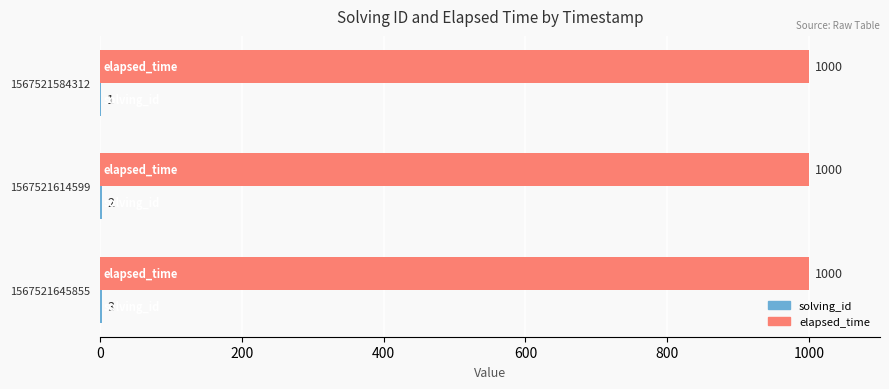

At which category is the sum across all series the highest?

1567521645855